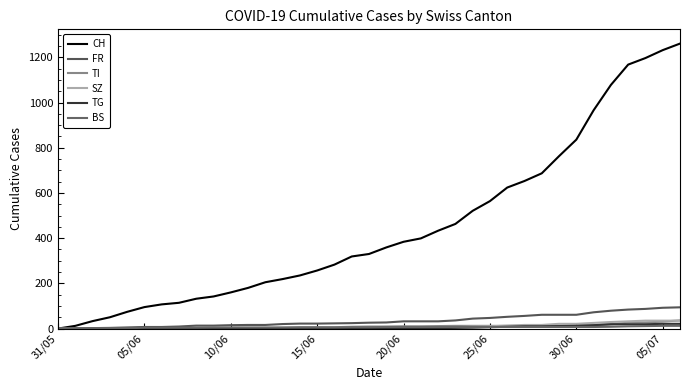

Which category has the lowest value in the BS series?

31/05